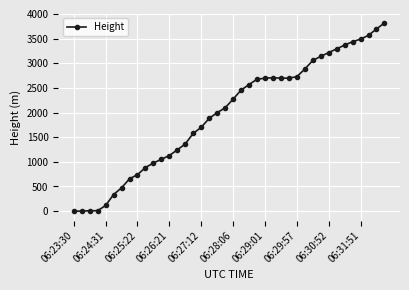

What is the sum of all values?

78676.5